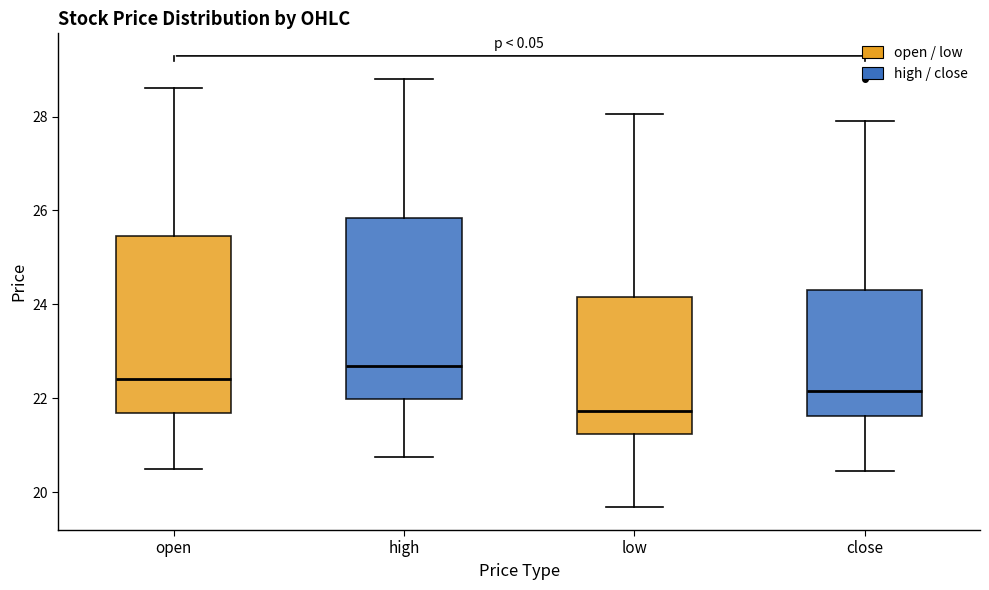

Reading left to right, read every box against the y-axis: the position of its median line, the range the box covers, and the ends of its whiskers. The values are not printed on the chart, so give them approximately, as read against the axis.

open: median 22.4, box 21.6 to 25.4, whiskers 20.6 to 28.6
high: median 22.8, box 22.0 to 25.8, whiskers 20.8 to 28.8
low: median 21.8, box 21.2 to 24.2, whiskers 19.6 to 28.0
close: median 22.2, box 21.6 to 24.4, whiskers 20.4 to 28.0